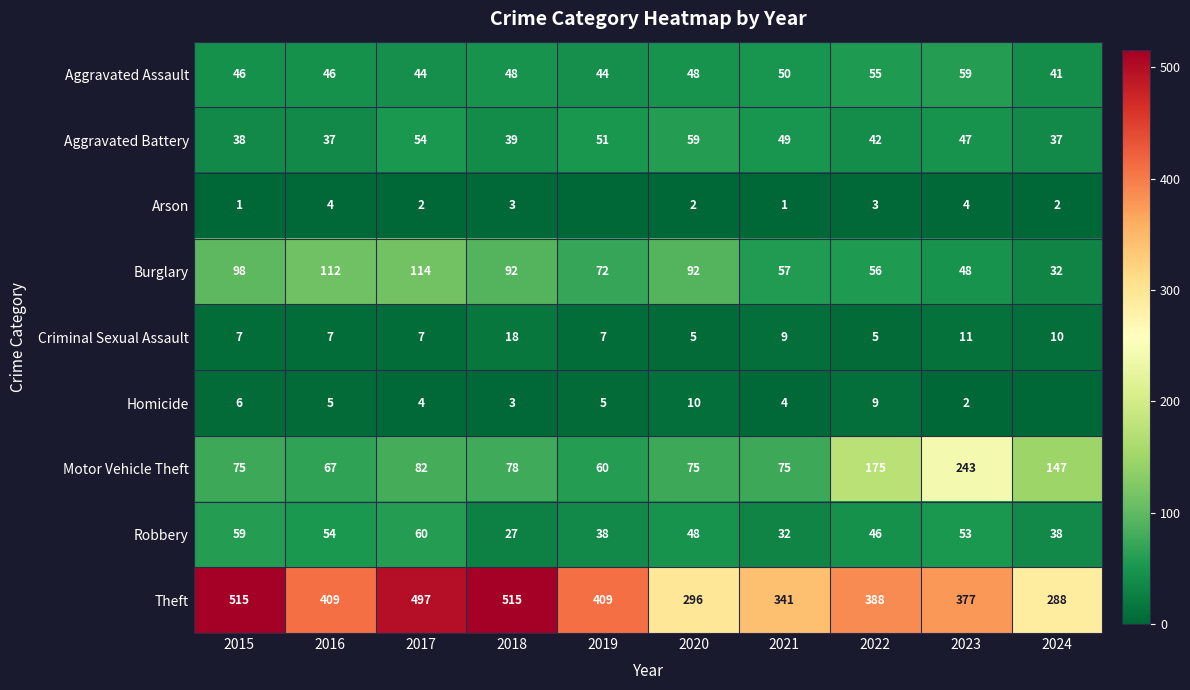

Is it true that Aggravated Assault equals 44 at 2017?

True